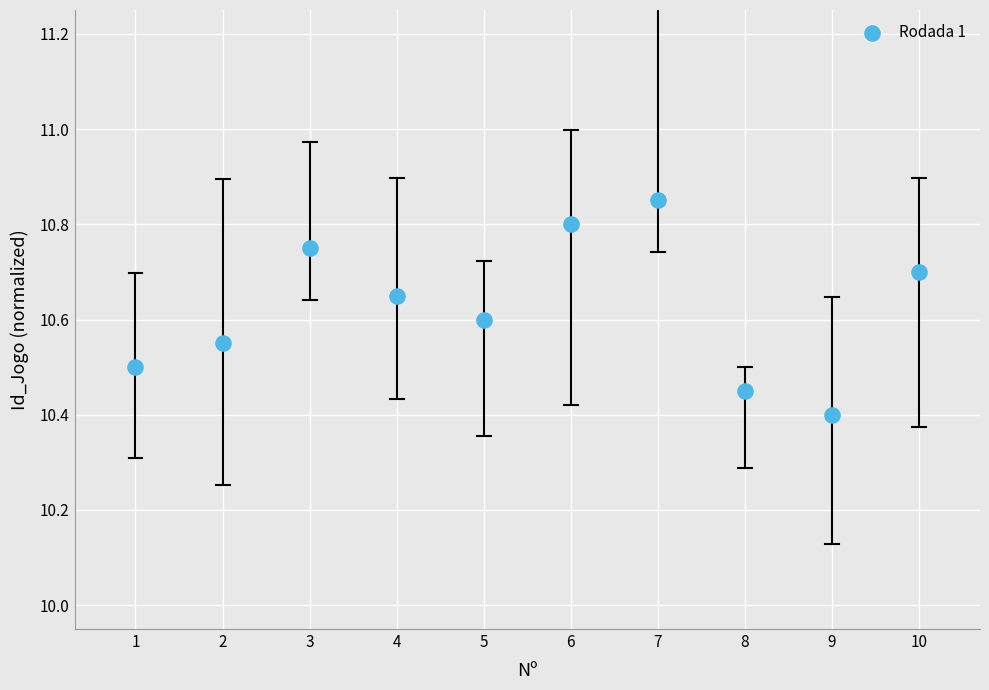

What Y value in the scatter plot is closest to 10?

10.4